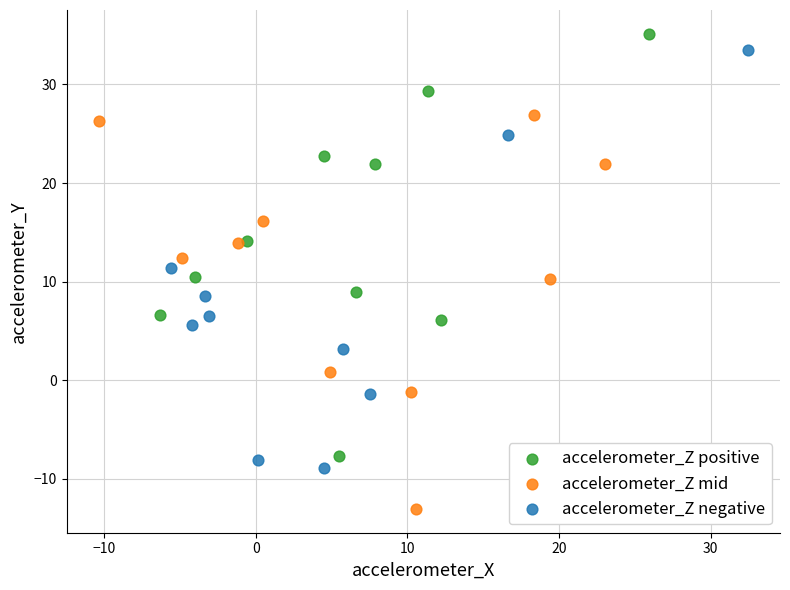

Which series reaches the minimum Y coordinate?

accelerometer_Z mid